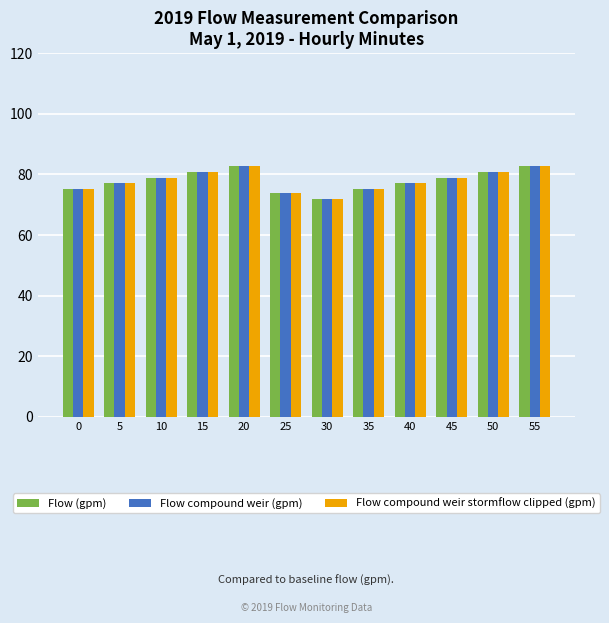

Read the Flow compound weir (gpm) value at 30.

72.0